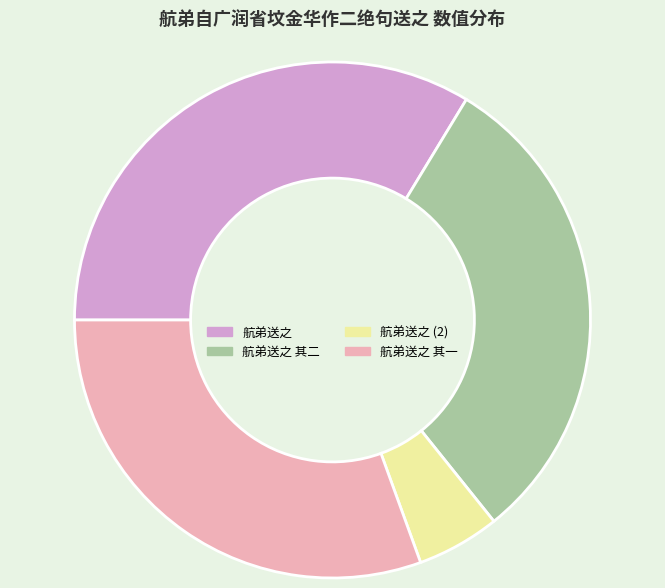

Which slice is the smallest?

航弟送之 (2)